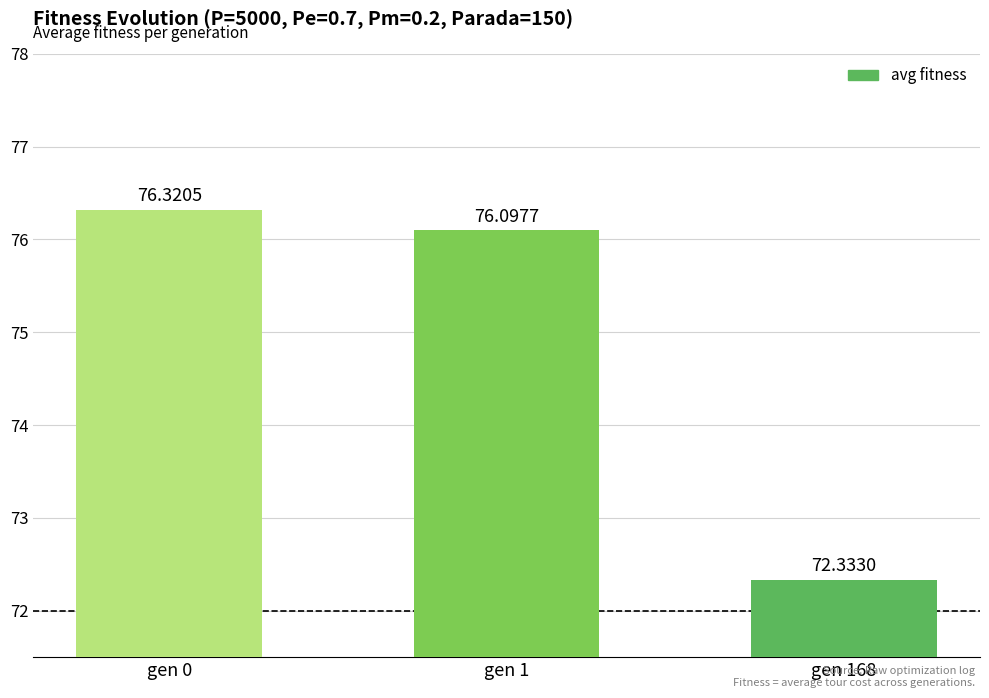

Reading left to right, extract all data points from this chart.

76.3	76.1	72.3